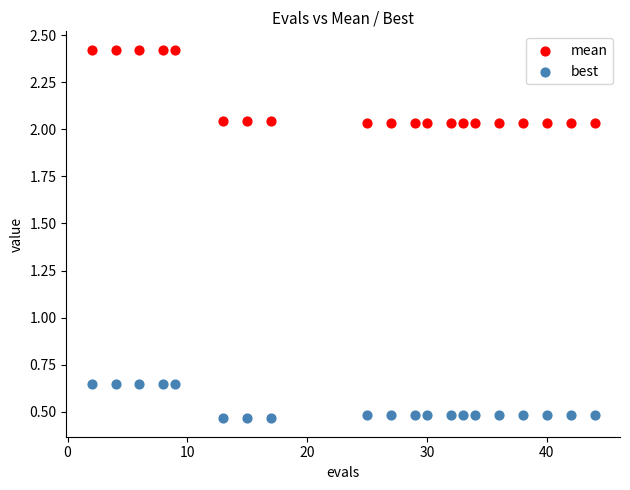

Which series contains the lowest Y value?

best